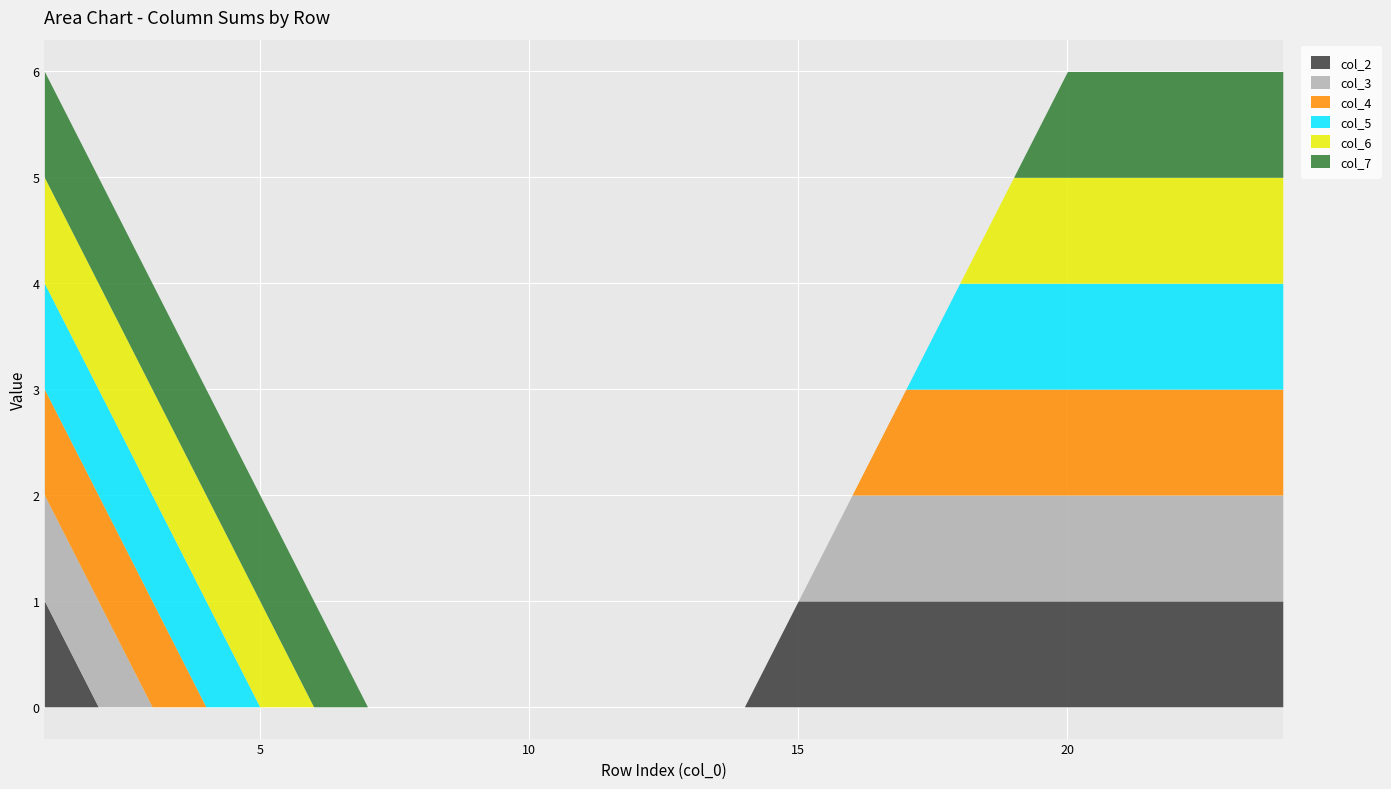

List the labels in order of col_4 value, smallest first.

4, 5, 6, 7, 8, 9, 10, 11, 12, 13, 14, 15, 16, 1, 2, 3, 17, 18, 19, 20, 21, 22, 23, 24